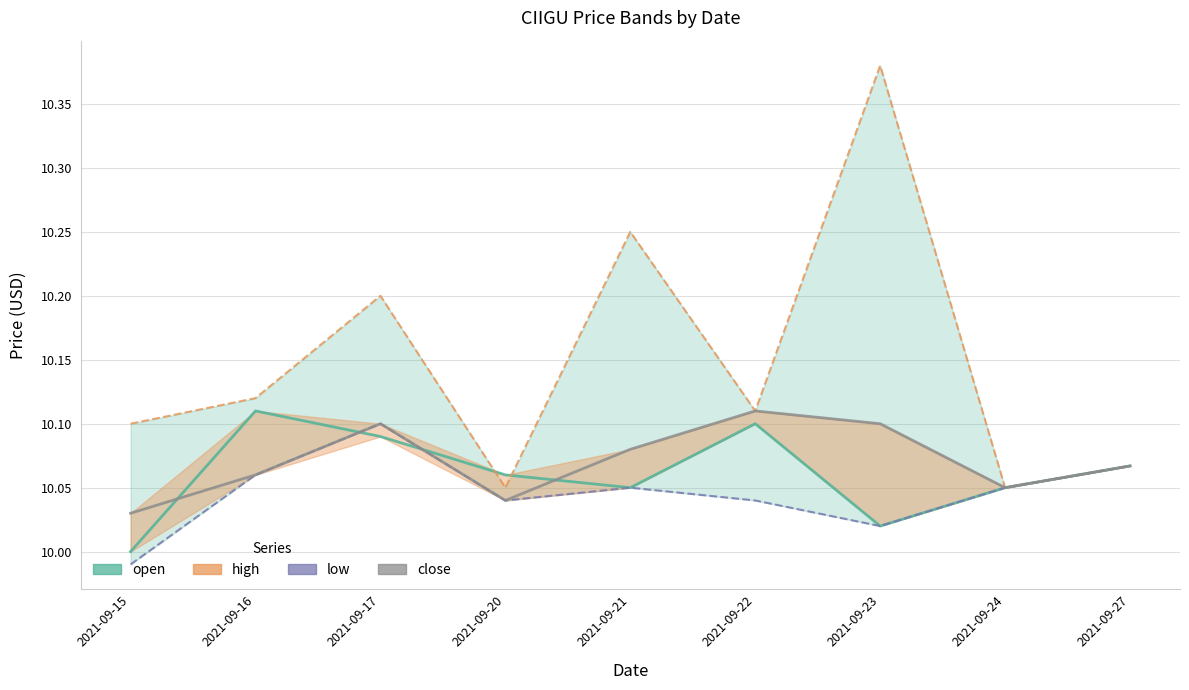

Reading left to right, extract all data points from this chart.

open: 2021-09-15=10.0	2021-09-16=10.1	2021-09-17=10.1	2021-09-20=10.1	2021-09-21=10.1	2021-09-22=10.1	2021-09-23=10.0	2021-09-24=10.1	2021-09-27=10.1
high: 2021-09-15=10.1	2021-09-16=10.1	2021-09-17=10.2	2021-09-20=10.1	2021-09-21=10.2	2021-09-22=10.1	2021-09-23=10.4	2021-09-24=10.1	2021-09-27=10.1
low: 2021-09-15=10.0	2021-09-16=10.1	2021-09-17=10.1	2021-09-20=10.0	2021-09-21=10.1	2021-09-22=10.0	2021-09-23=10.0	2021-09-24=10.1	2021-09-27=10.1
close: 2021-09-15=10.0	2021-09-16=10.1	2021-09-17=10.1	2021-09-20=10.0	2021-09-21=10.1	2021-09-22=10.1	2021-09-23=10.1	2021-09-24=10.1	2021-09-27=10.1